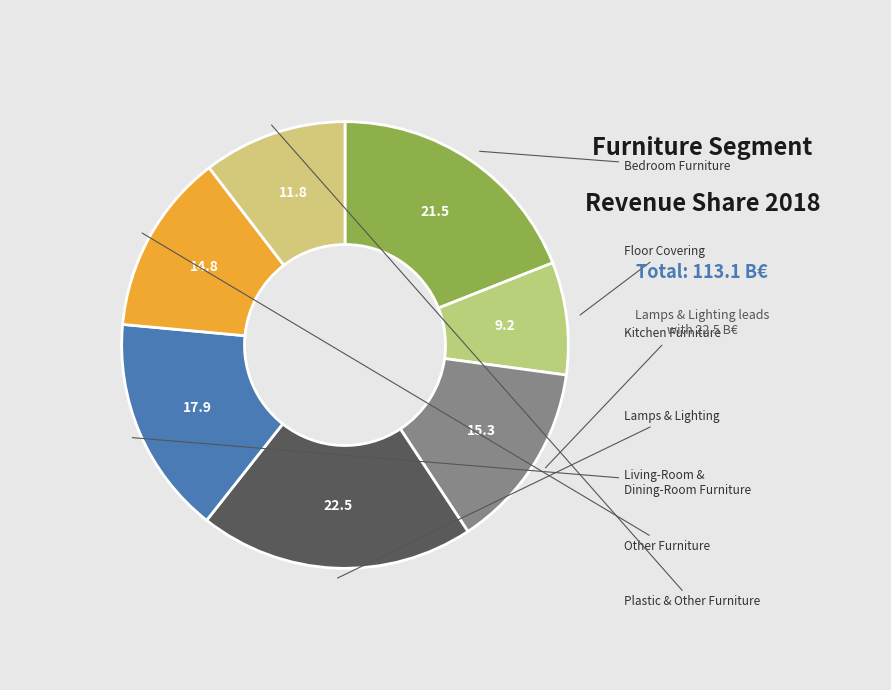

To the nearest percent, what is the average slice percentage?

14%